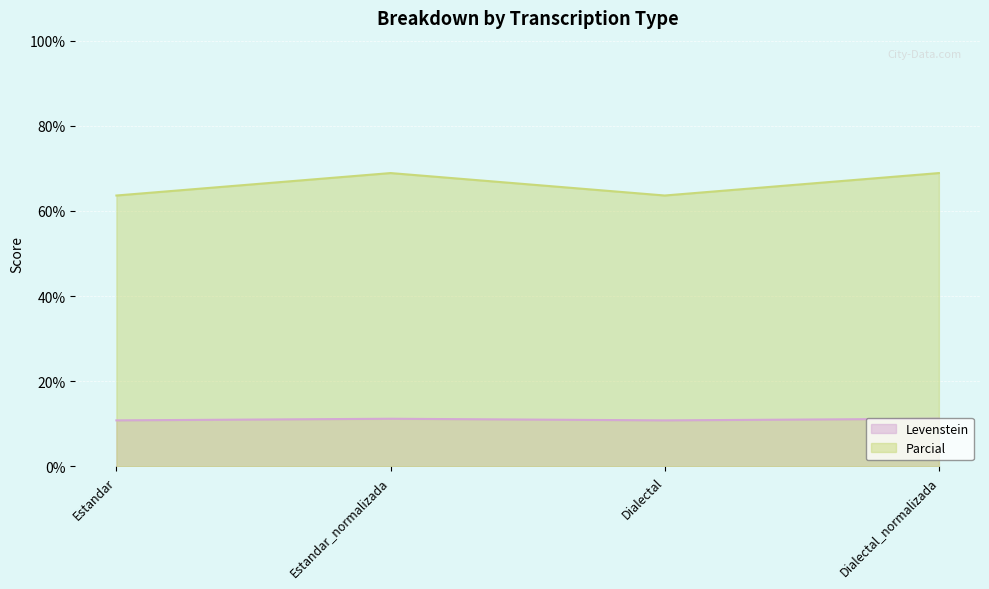

What is the total value across all series at Dialectal?

74.5